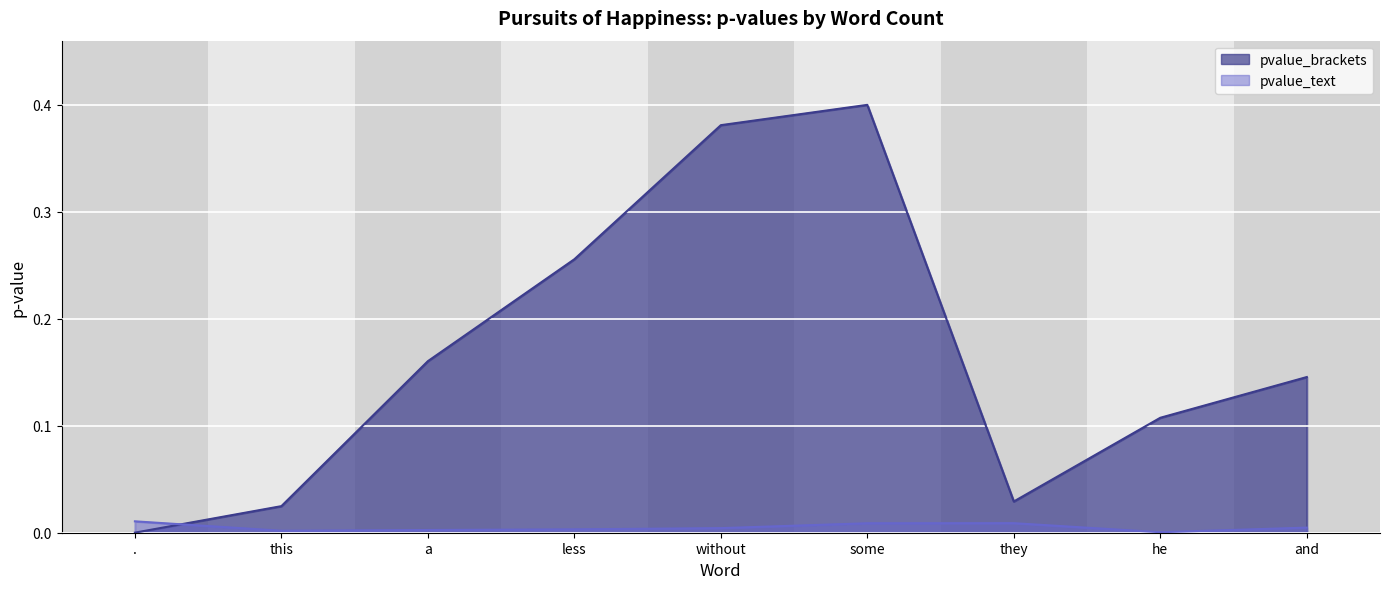

At less, list the series in order from largest to smallest.

pvalue_brackets, pvalue_text